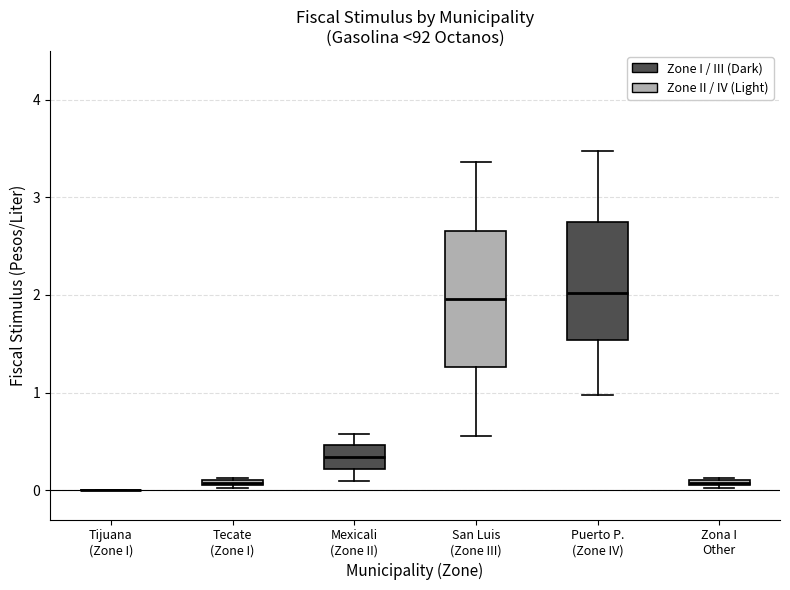

Where does the median line of the box for San Luis (Zone III) sit on the y-axis? The values are not printed on the chart, so give them approximately, as read against the axis.

2.0